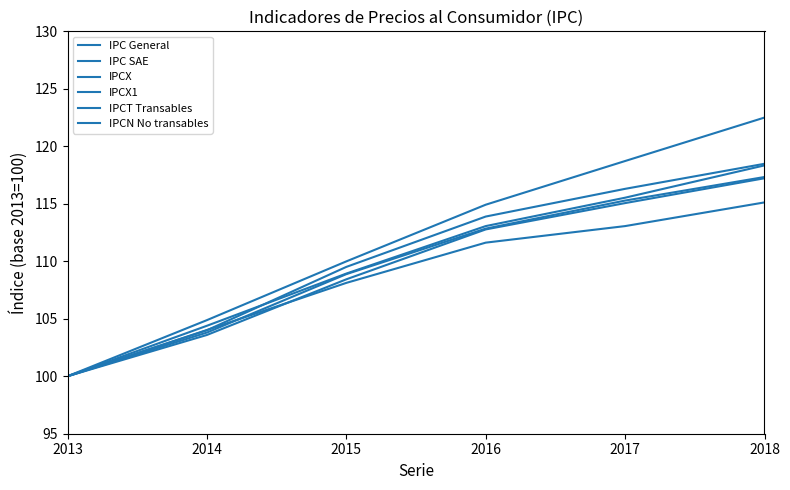

What is the sum of the IPCX1 values at 2016 and 2018?

230.2